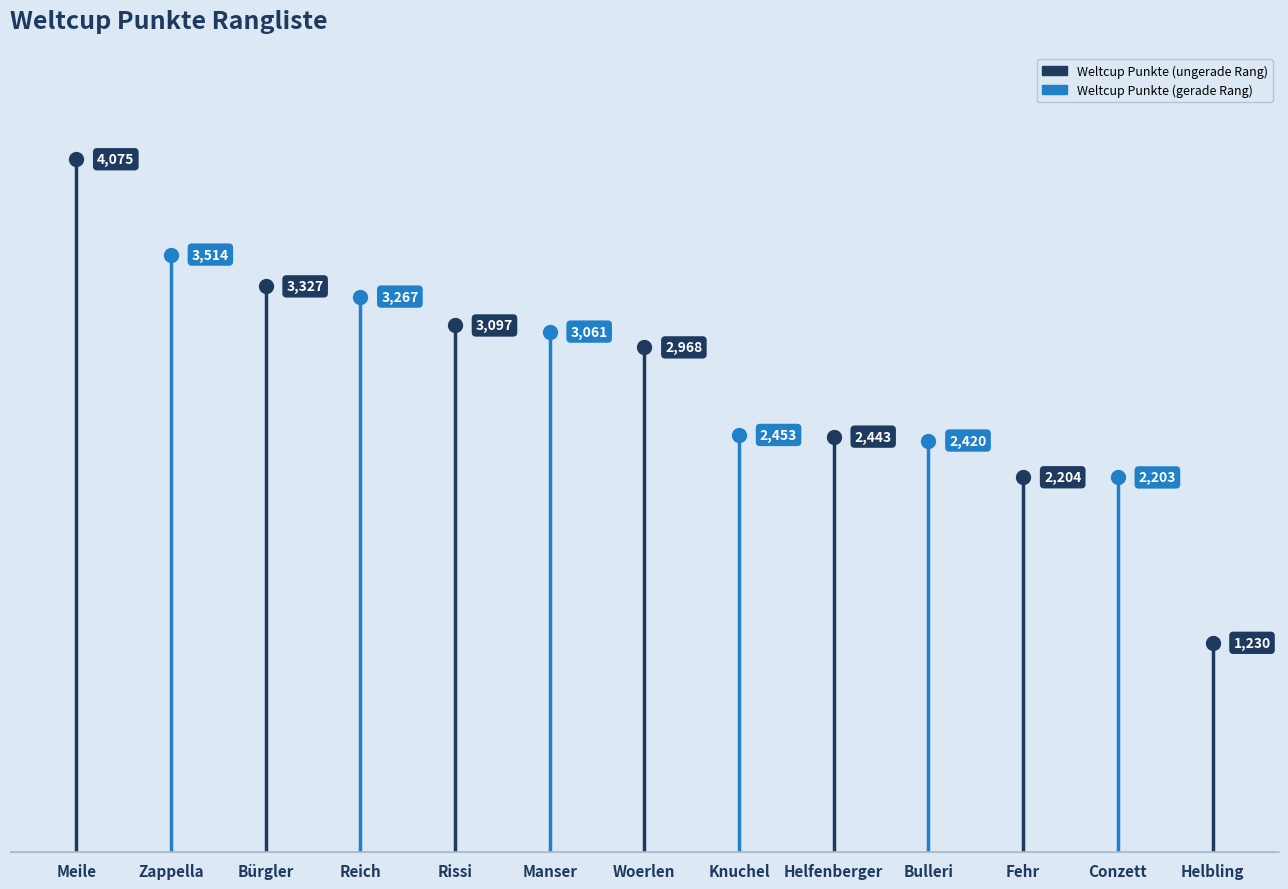

List the labels in order of value, largest first.

Meile, Zappella, Bürgler, Reich, Rissi, Manser, Woerlen, Knuchel, Helfenberger, Bulleri, Fehr, Conzett, Helbling